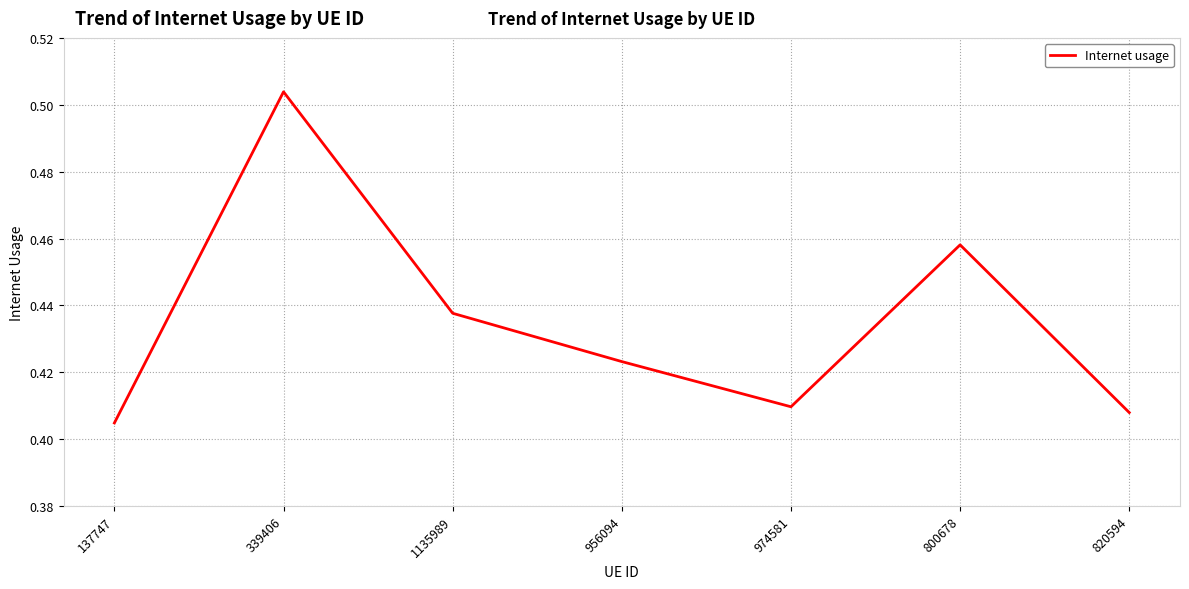

How many interior local peaks (higher than both neighbors) does the data have?

2